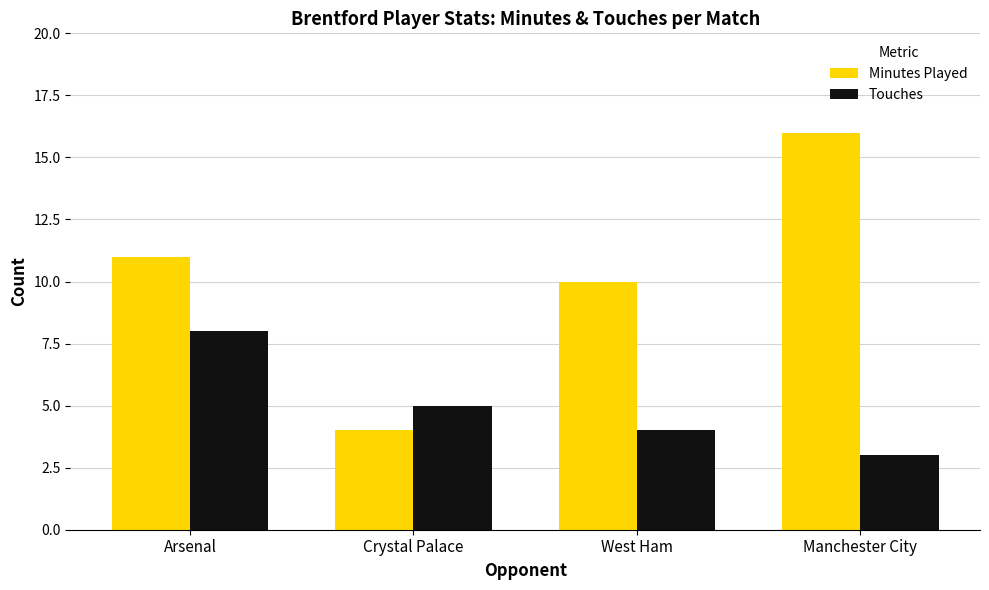

Which label corresponds to the largest value in the chart?

Manchester City